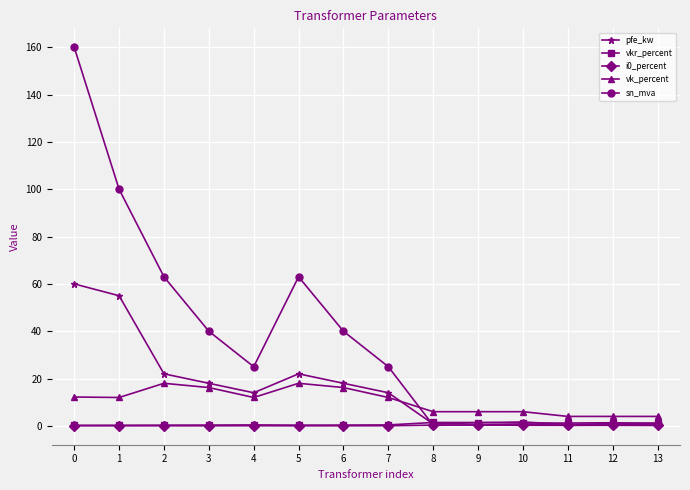

Between which two adjacent categories do vk_percent and pfe_kw first intersect?

7 and 8